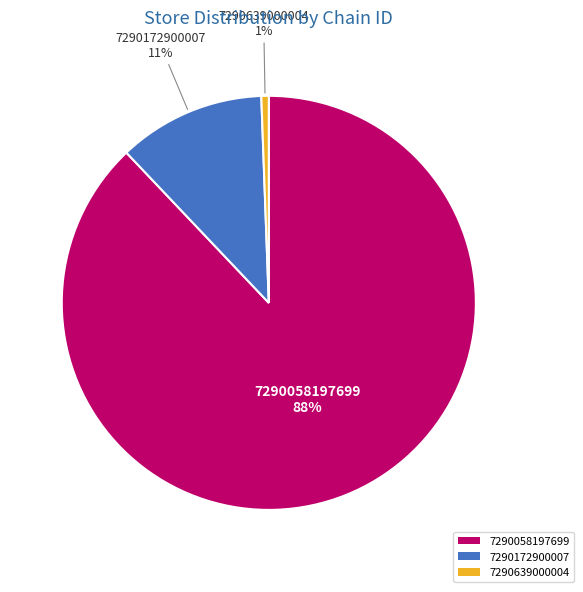

Which category has the smallest portion of the pie?

7290639000004